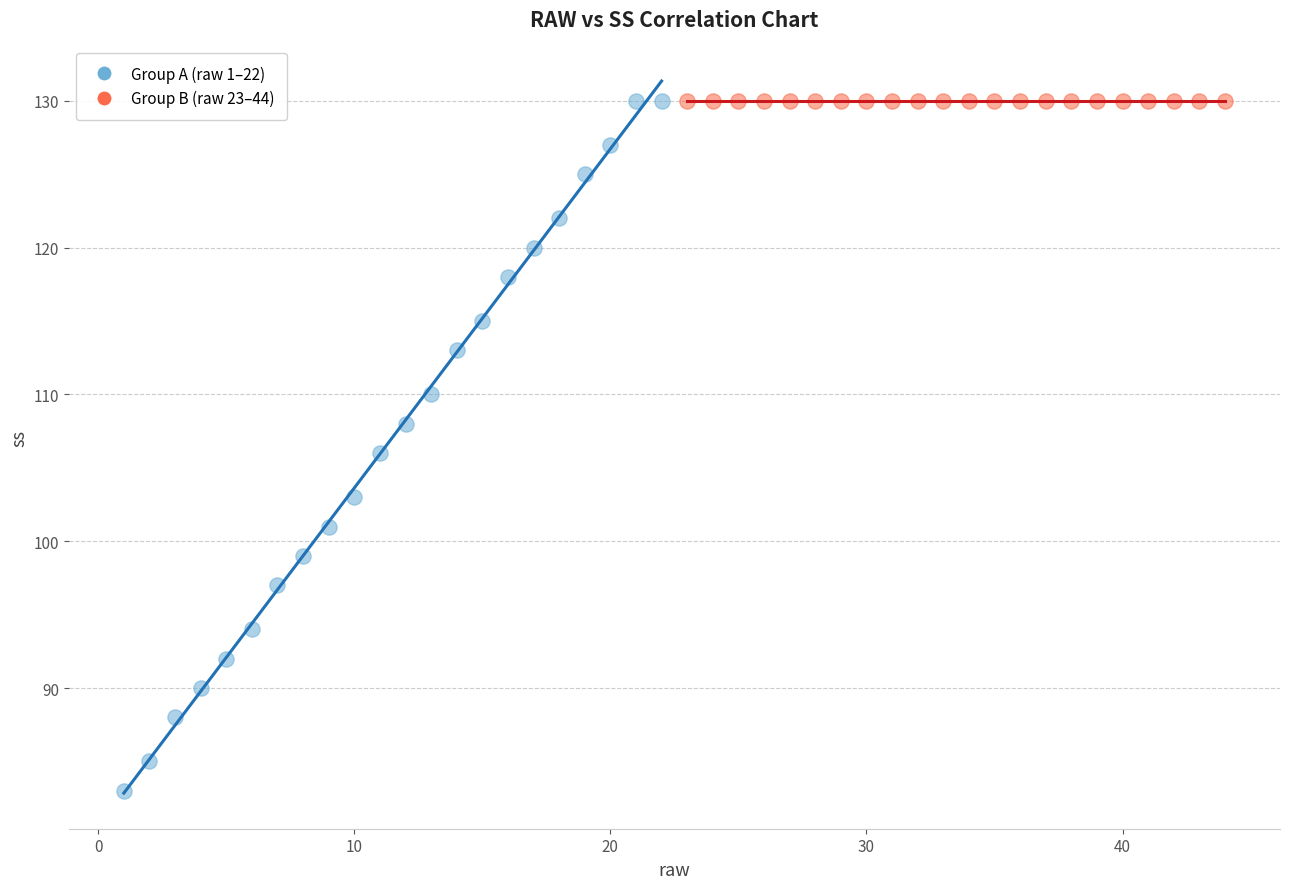

What are all the series names shown in the legend?

Group A (raw 1–22), Group B (raw 23–44)